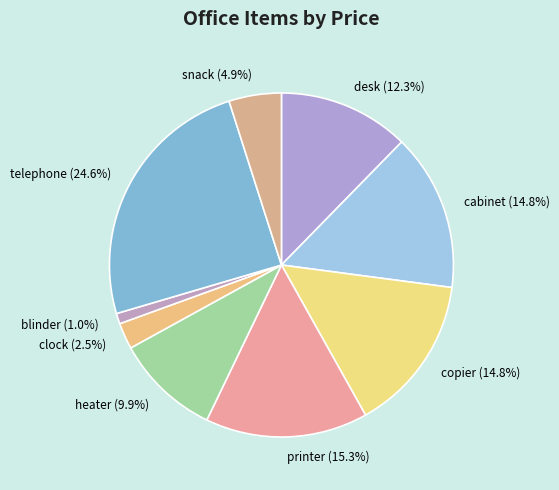

Does desk account for over 50% of the chart?

No